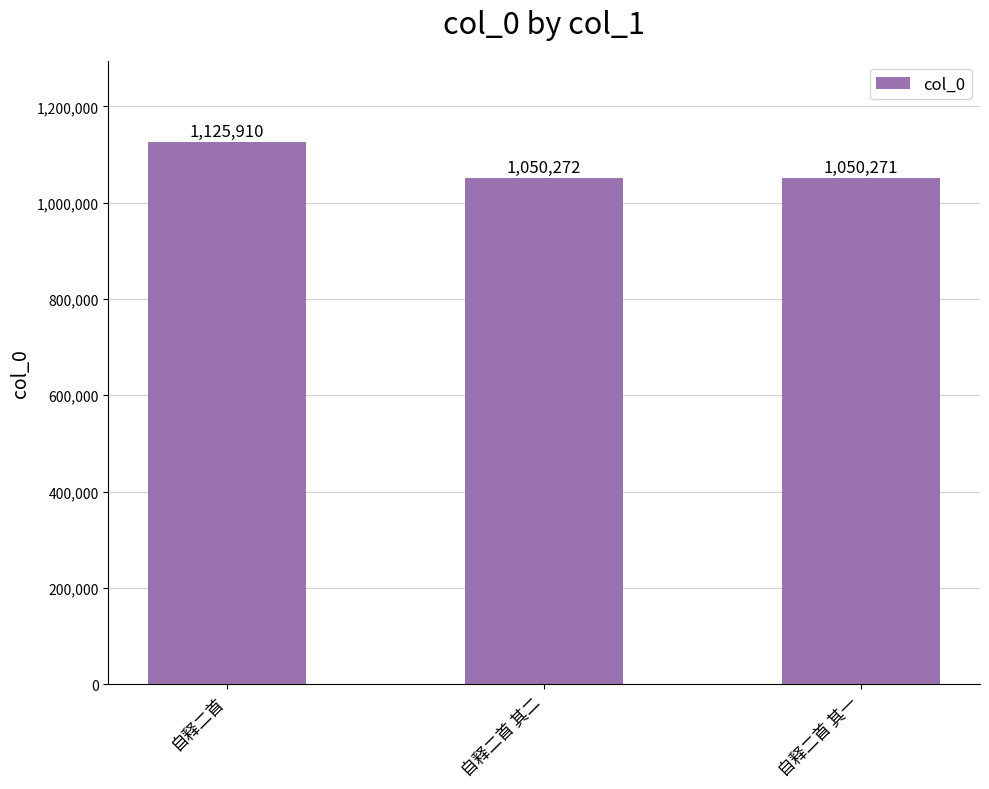

What position from the right is 自释二首 其一?

1